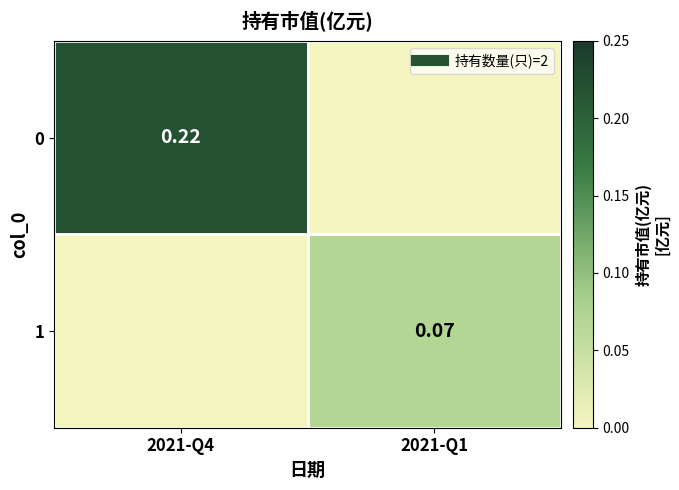

At which label is 1 closest to 0?

2021-Q4